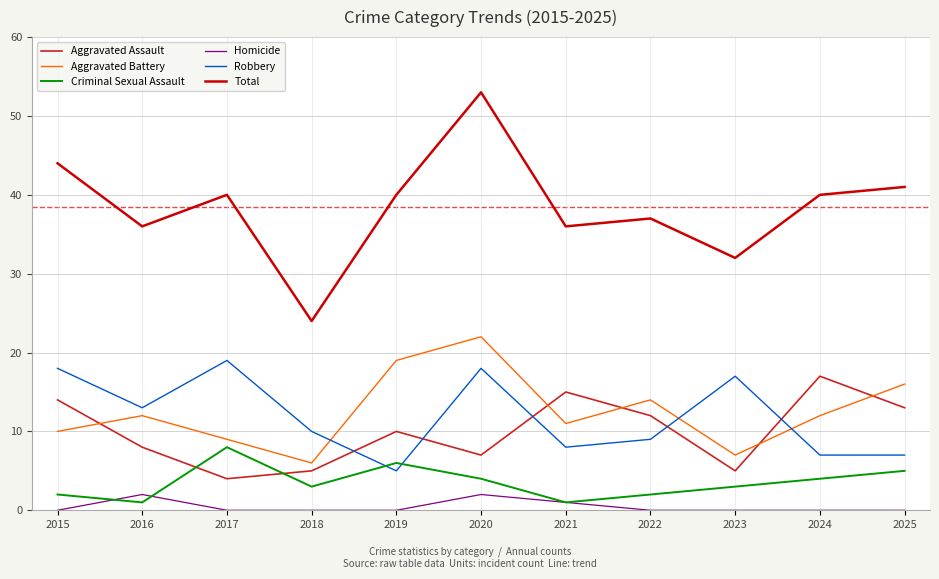

Reading right to left, list all the values displayed in this chart.

Aggravated Assault: 13	17	5	12	15	7	10	5	4	8	14
Aggravated Battery: 16	12	7	14	11	22	19	6	9	12	10
Criminal Sexual Assault: 5	4	3	2	1	4	6	3	8	1	2
Homicide: 0	0	0	0	1	2	0	0	0	2	0
Robbery: 7	7	17	9	8	18	5	10	19	13	18
Total: 41	40	32	37	36	53	40	24	40	36	44